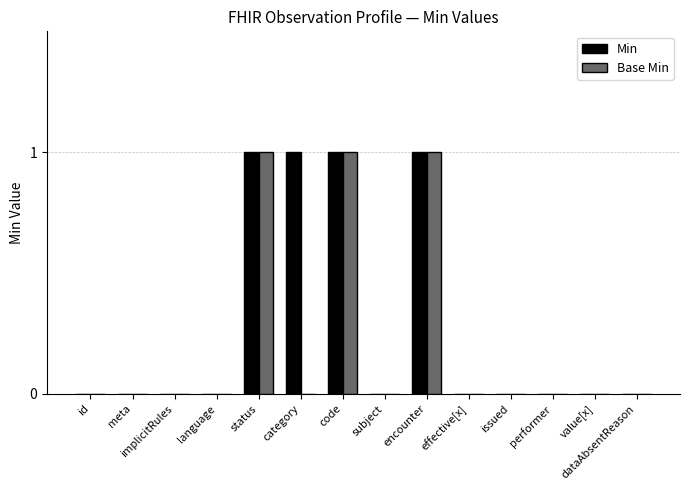

Reading right to left, list all the values displayed in this chart.

Min: dataAbsentReason=0	value[x]=0	performer=0	issued=0	effective[x]=0	encounter=1	subject=0	code=1	category=1	status=1	language=0	implicitRules=0	meta=0	id=0
Base Min: dataAbsentReason=0	value[x]=0	performer=0	issued=0	effective[x]=0	encounter=1	subject=0	code=1	category=0	status=1	language=0	implicitRules=0	meta=0	id=0